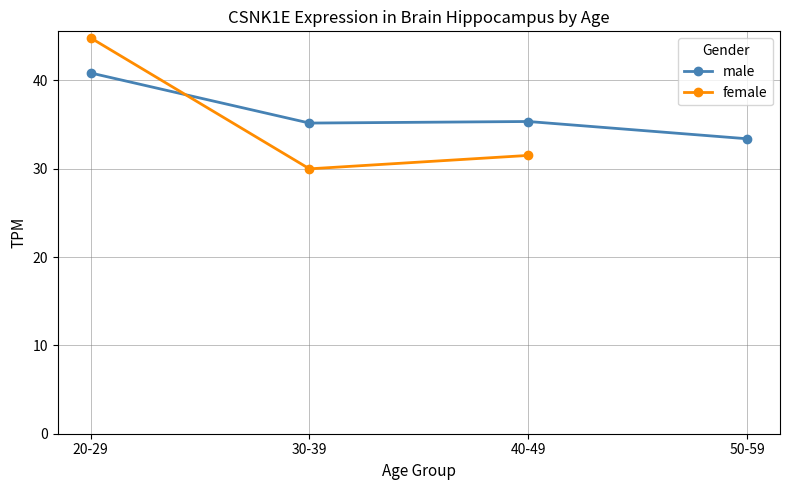

Which label corresponds to the largest value in the chart?

20-29